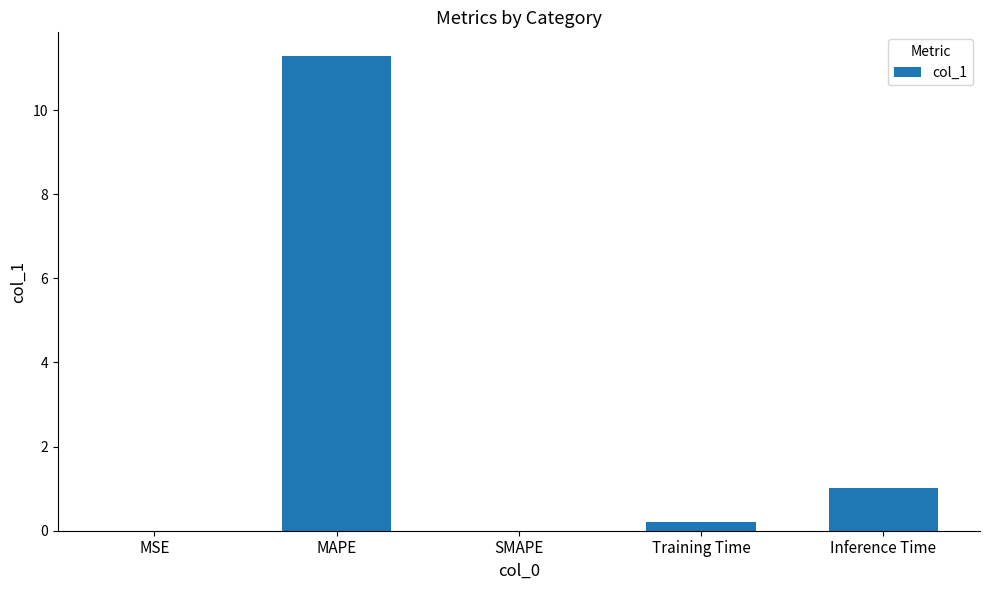

What is the change in value from SMAPE to Inference Time?

+1.0